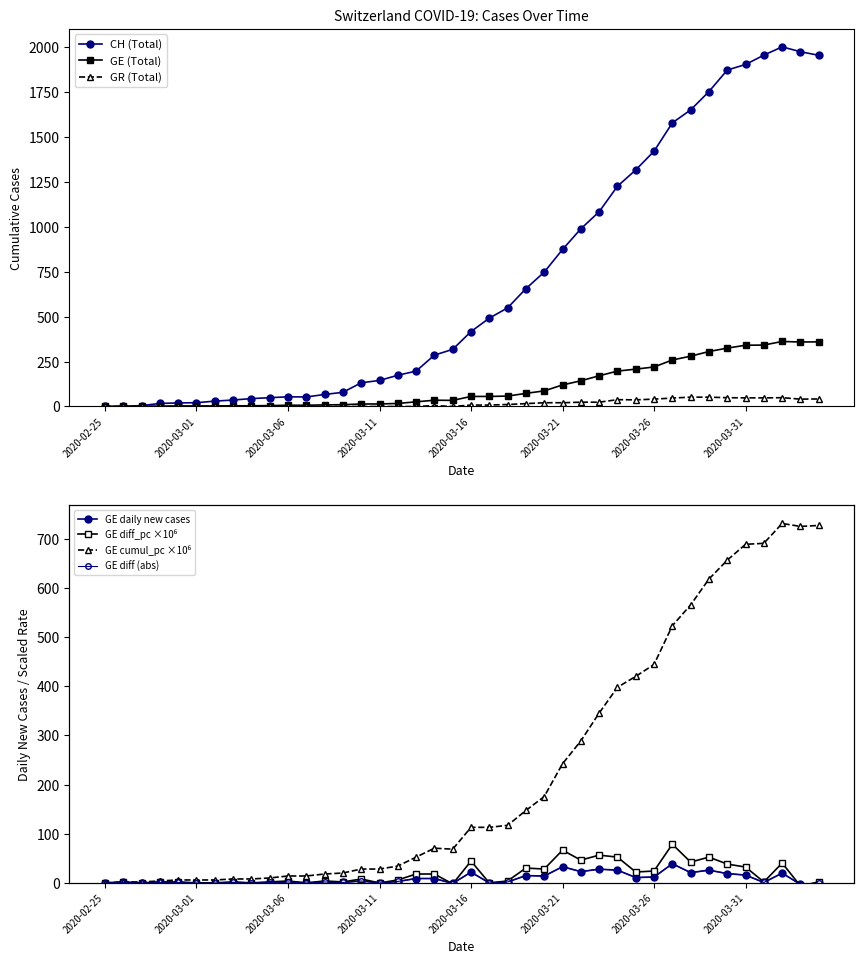

How many values in the GE_pc series exceed 113?

20